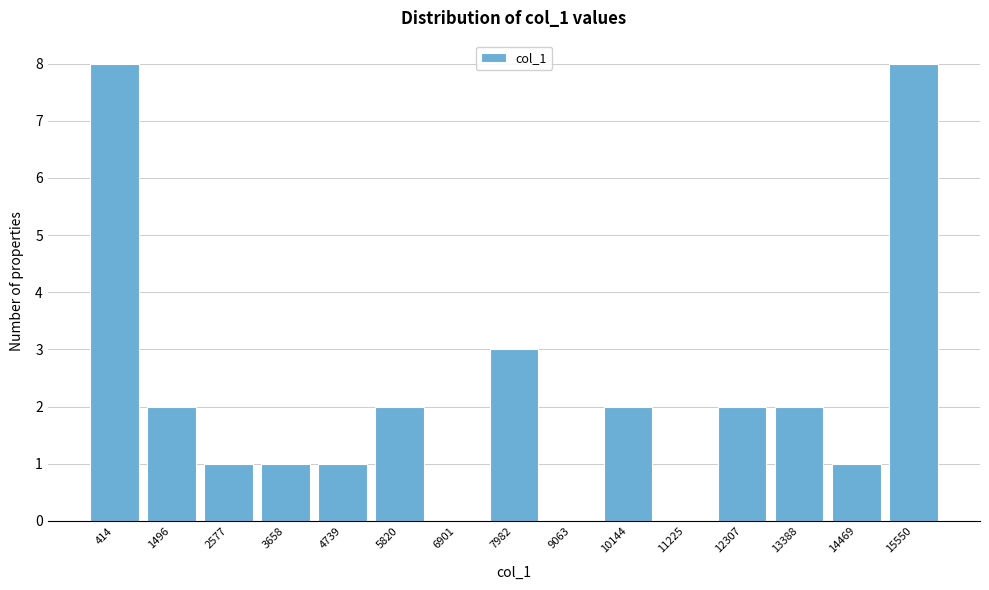

Reading left to right, extract all data points from this chart.

414=8	1496=2	2577=1	3658=1	4739=1	5820=2	6901=0	7982=3	9063=0	10144=2	11225=0	12307=2	13388=2	14469=1	15550=8